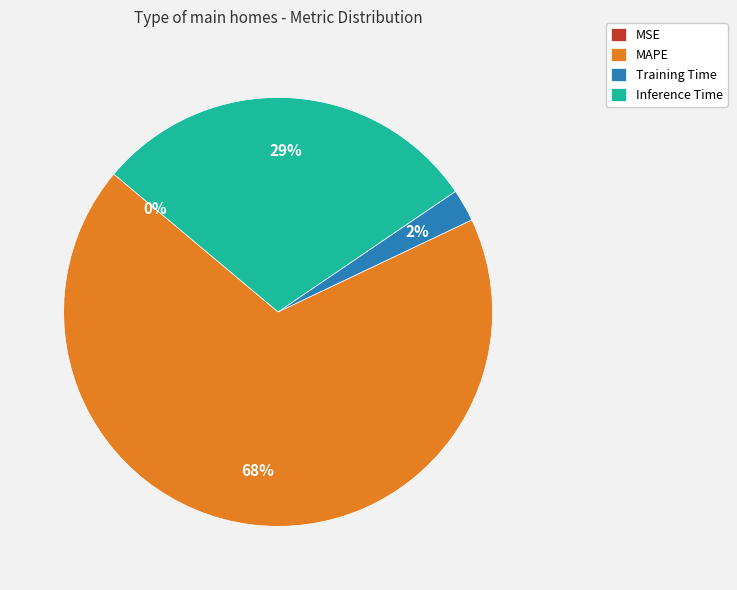

To the nearest percent, what portion does Inference Time represent?

29%